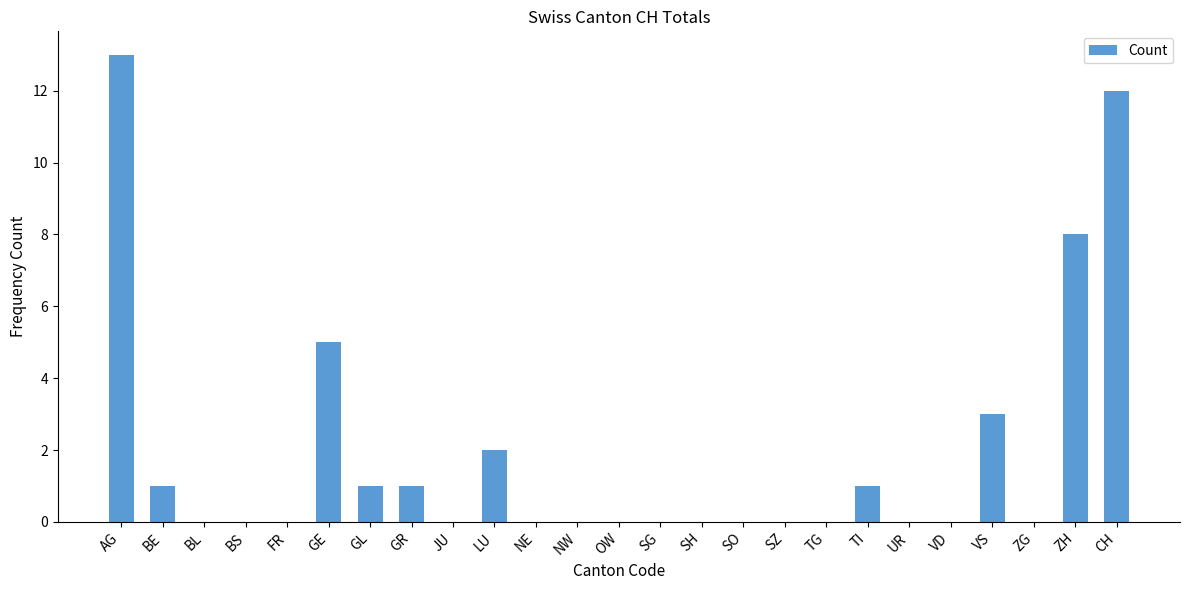

Which category has the highest value across all series?

AG